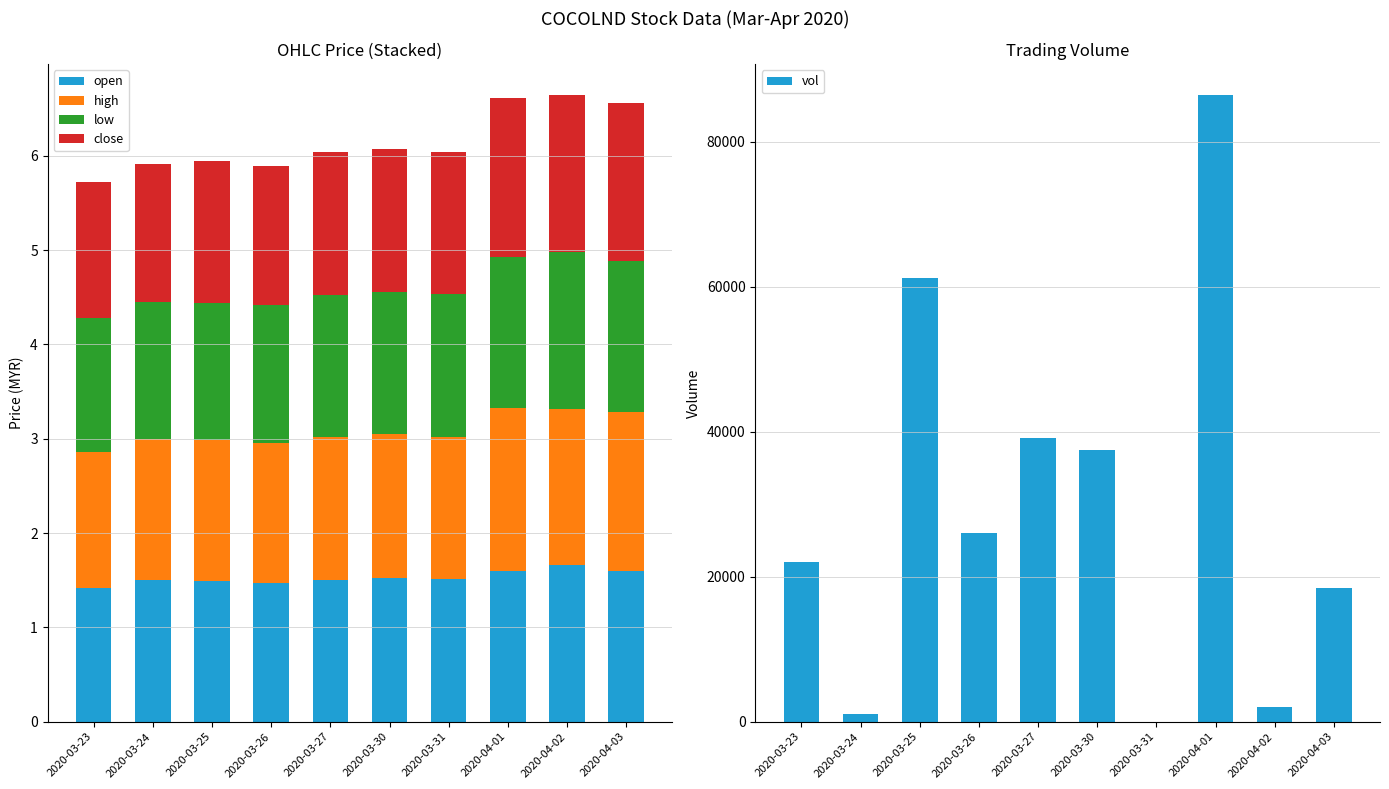

How many close values are between 1 and 2?

10